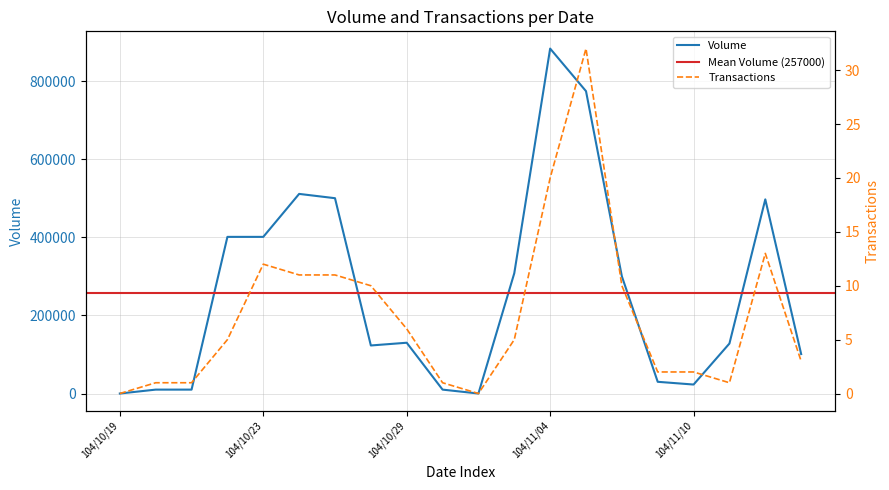

Which category has the lowest value across all series?

104/10/19